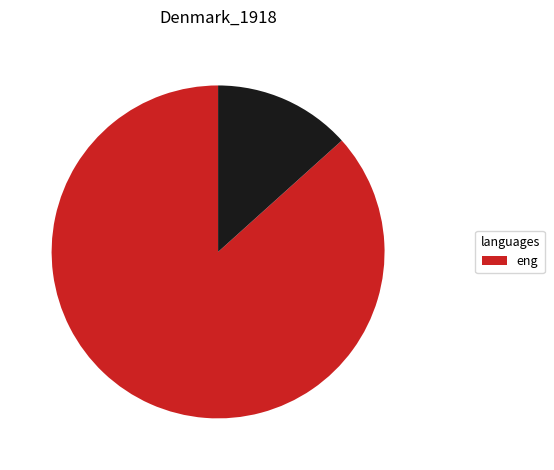

Is there a majority slice in this chart?

Yes